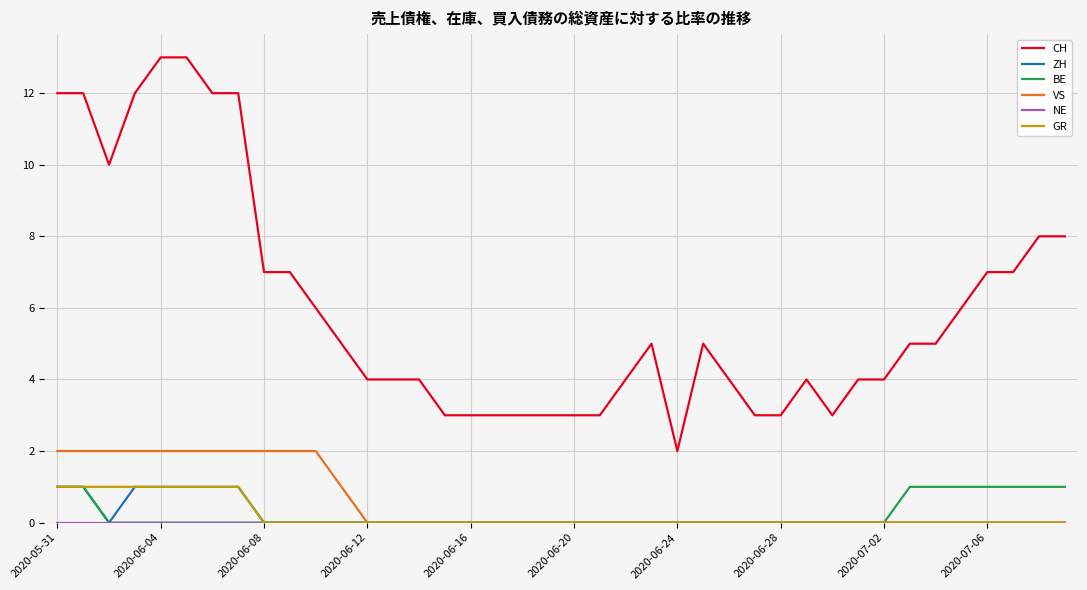

What is the difference between the second highest and minimum values in the VS series?

2